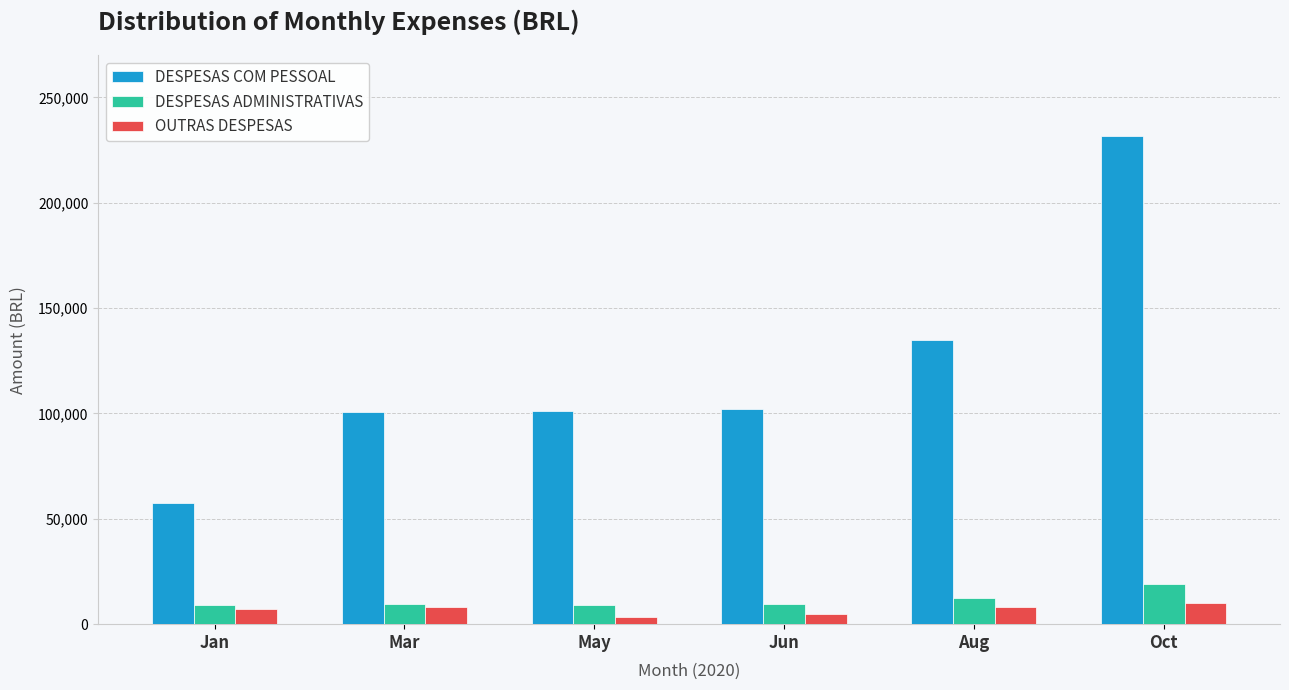

What is the label of the 5th bar from the left?

Aug